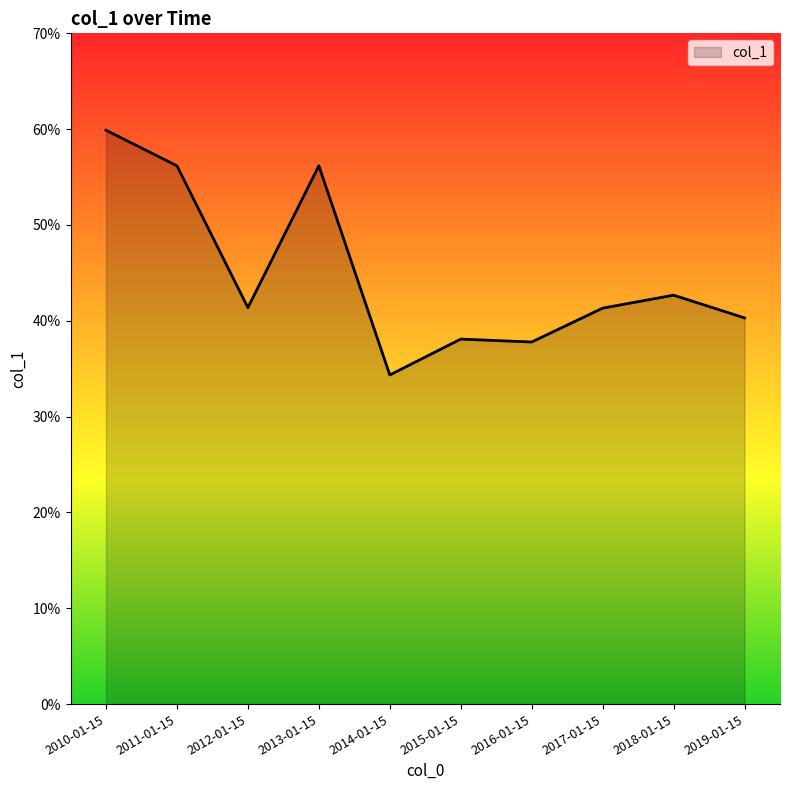

Where is the data nearest to the value 0?

2014-01-15